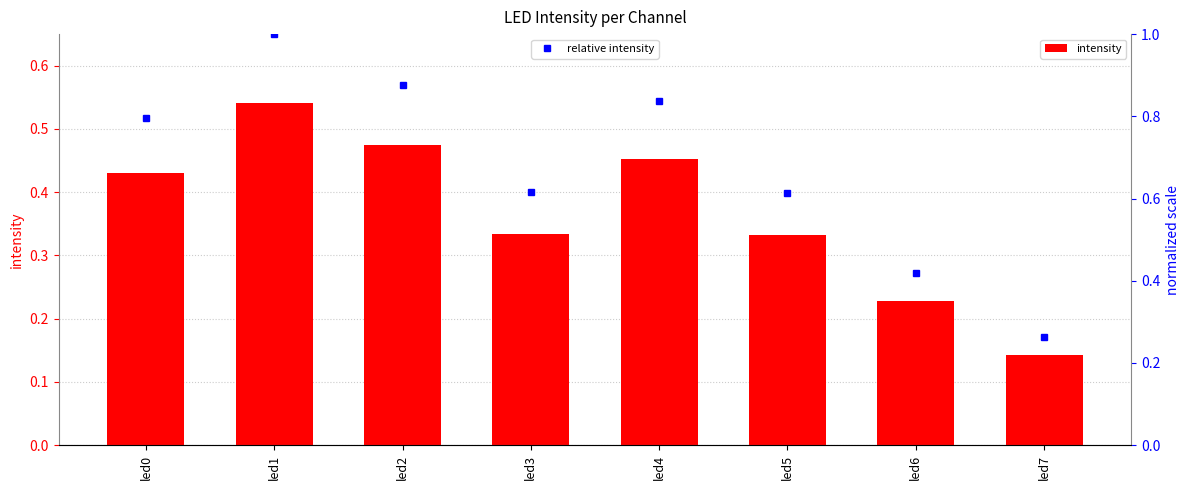

What is the sum of the intensity values at led1 and led3?

0.9